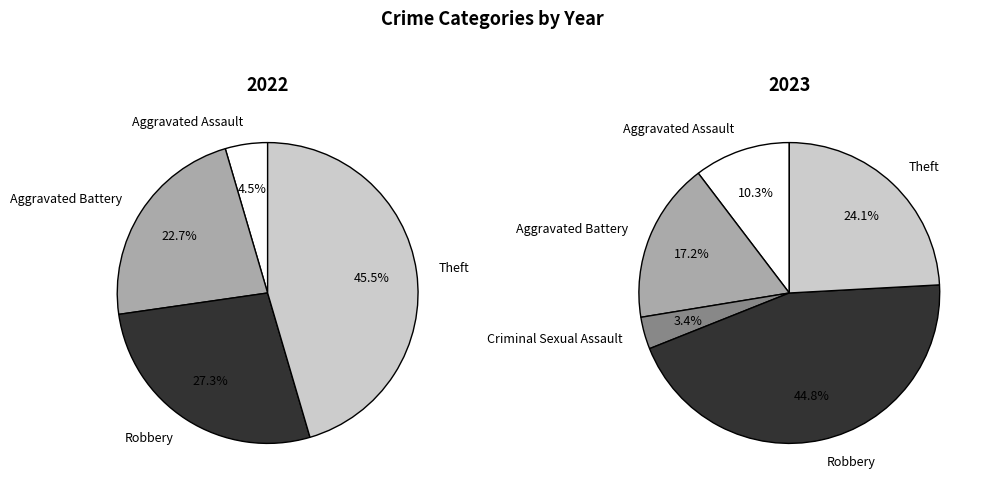

Is there a majority slice in this chart?

No